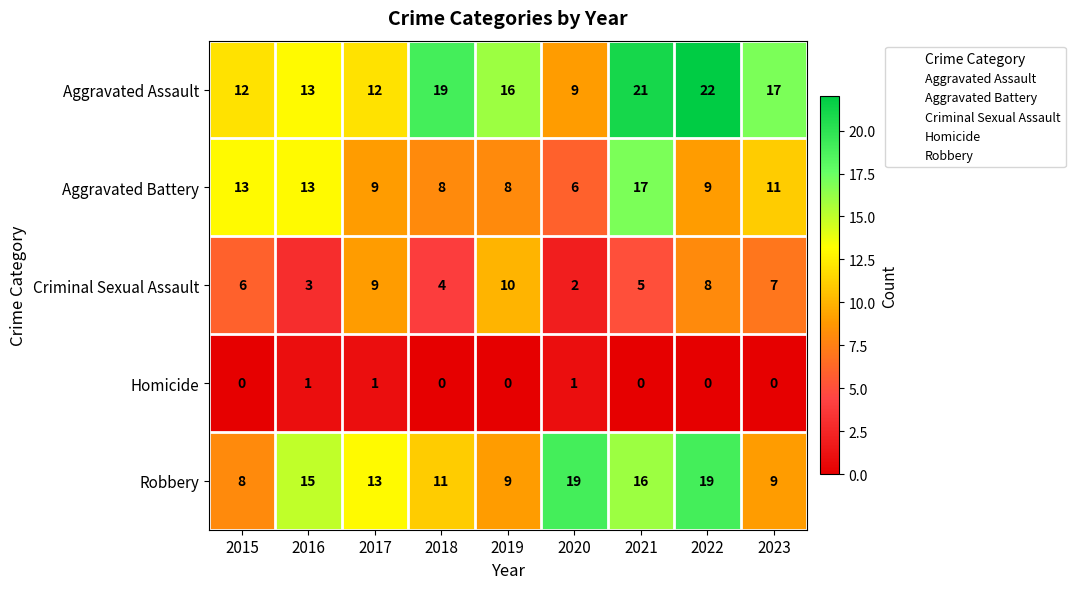

Which series has the largest total across all categories?

Aggravated Assault